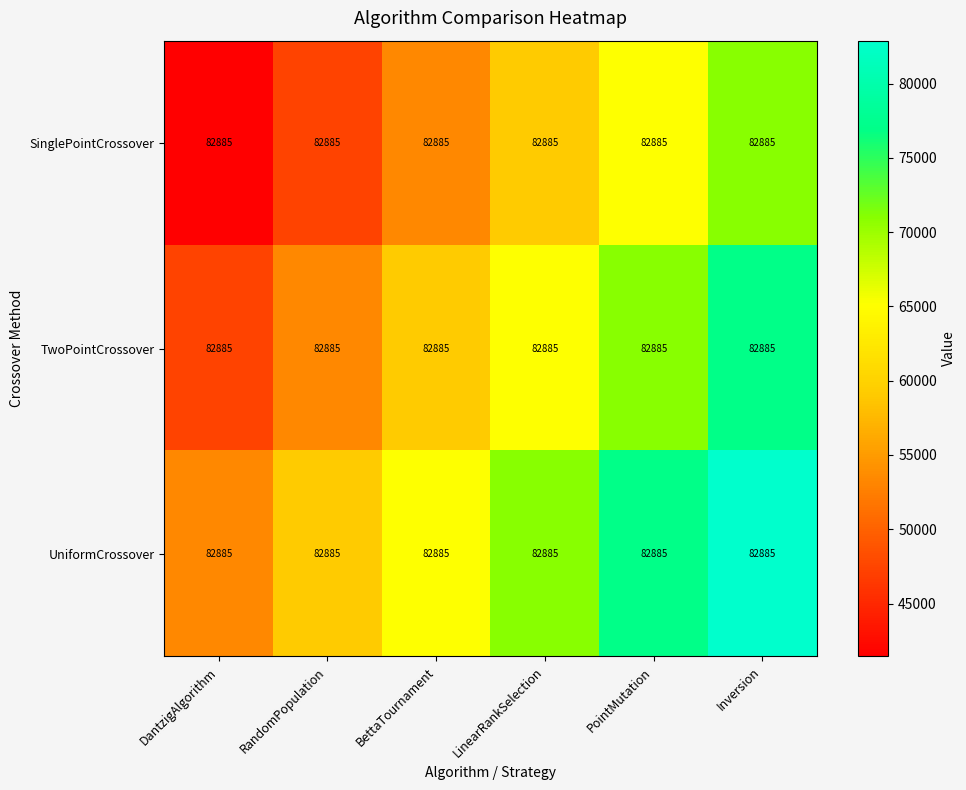

Count the number of data series in this chart.

3